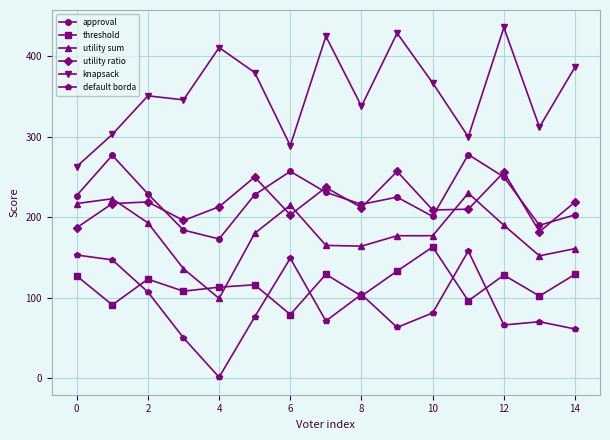

At how many categories does at least one series exceed 31?

15